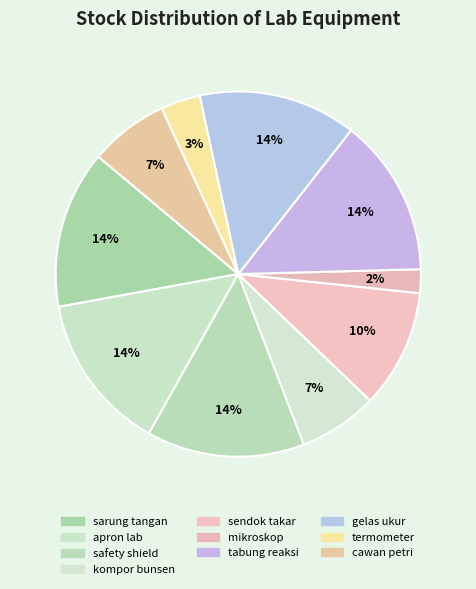

Combined, what portion of the pie is mikroskop and apron lab?

16.1%